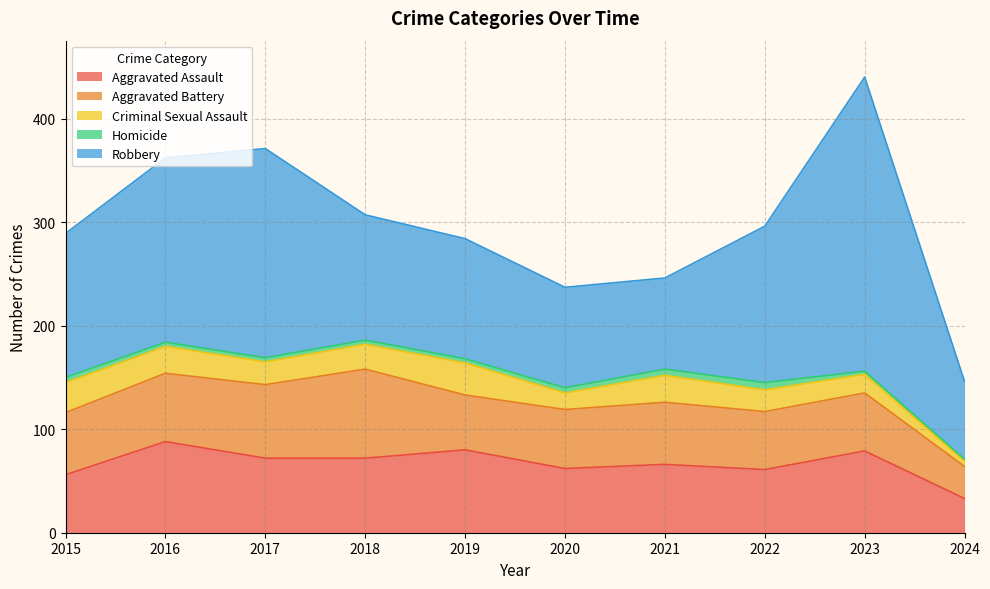

What is the sum of the Aggravated Assault values at 2018 and 2022?

133